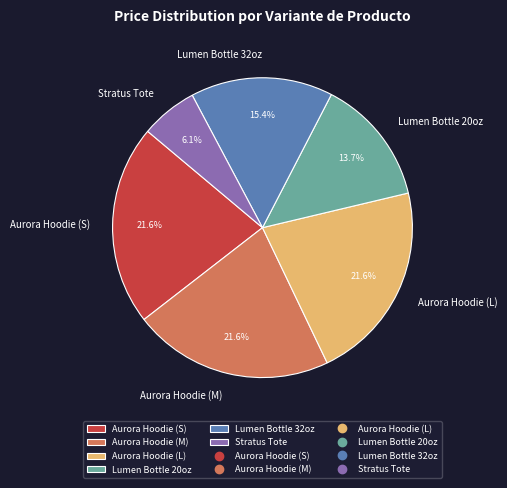

Is Aurora Hoodie (L) the majority of the pie?

No